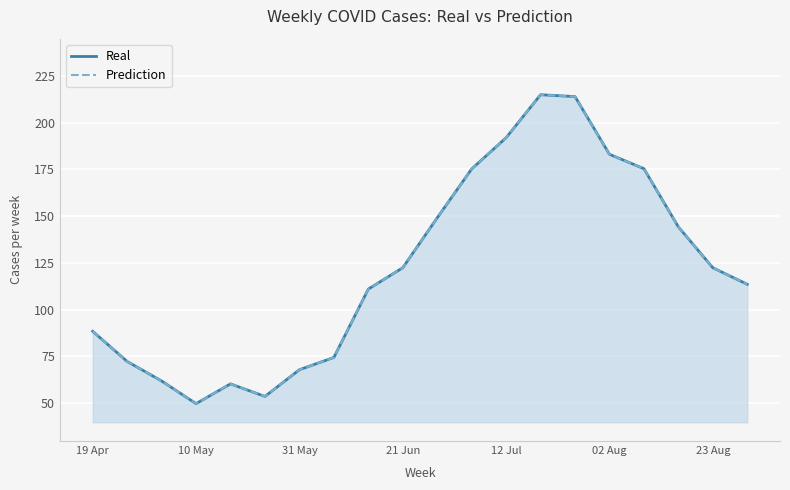

At how many categories does at least one series exceed 144?

8